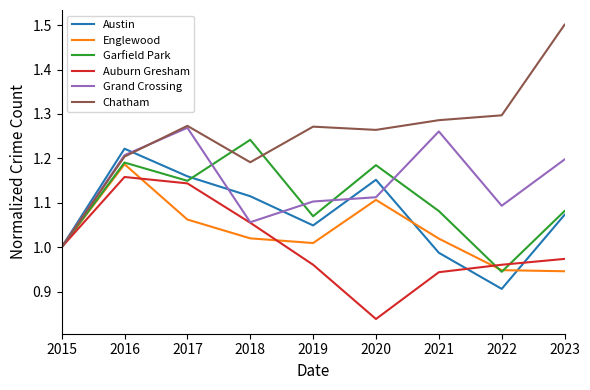

True or false: Auburn Gresham has a value of 0.9 at 2021.

True